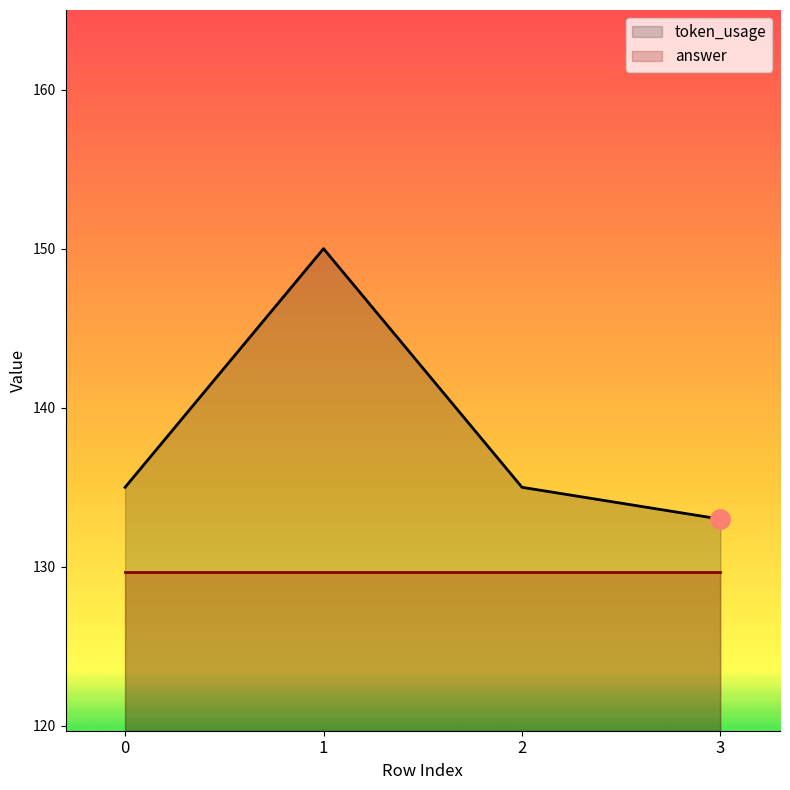

True or false: the data has more than 1 interior local peaks.

False